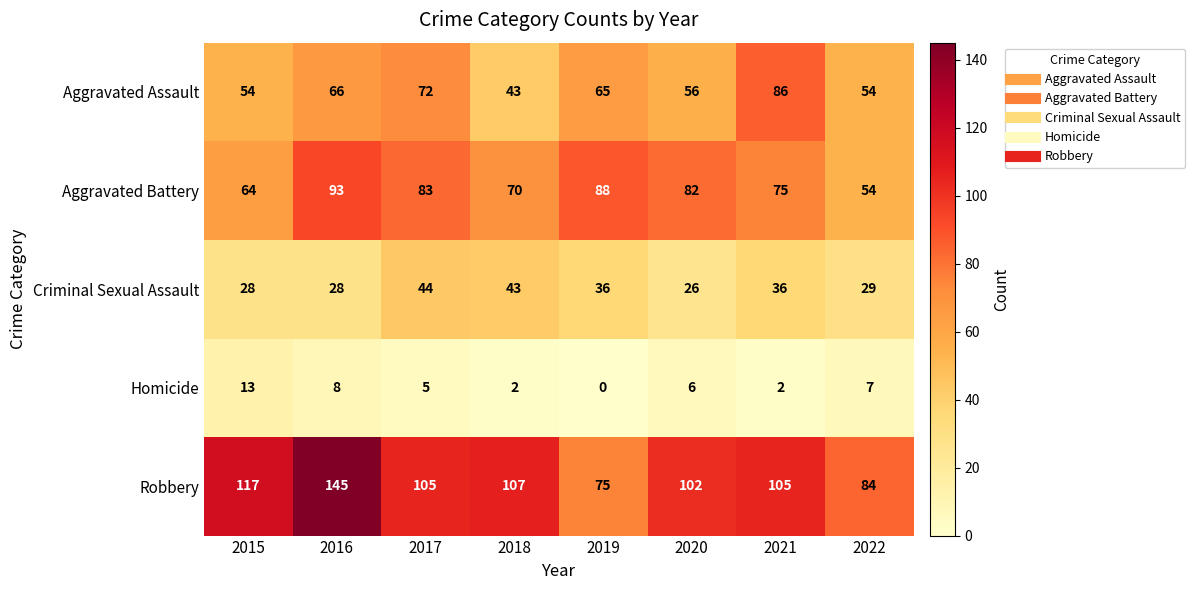

The Homicide series shows 1 at 2021. True or false?

False